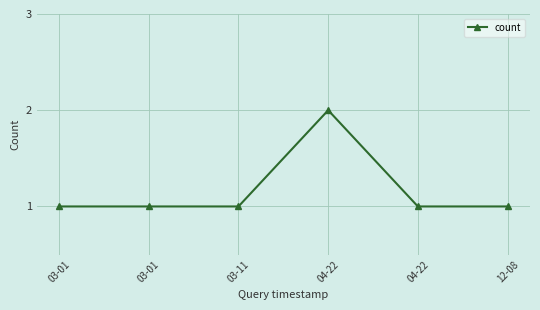

Is this an area chart (filled region under the line)?

No